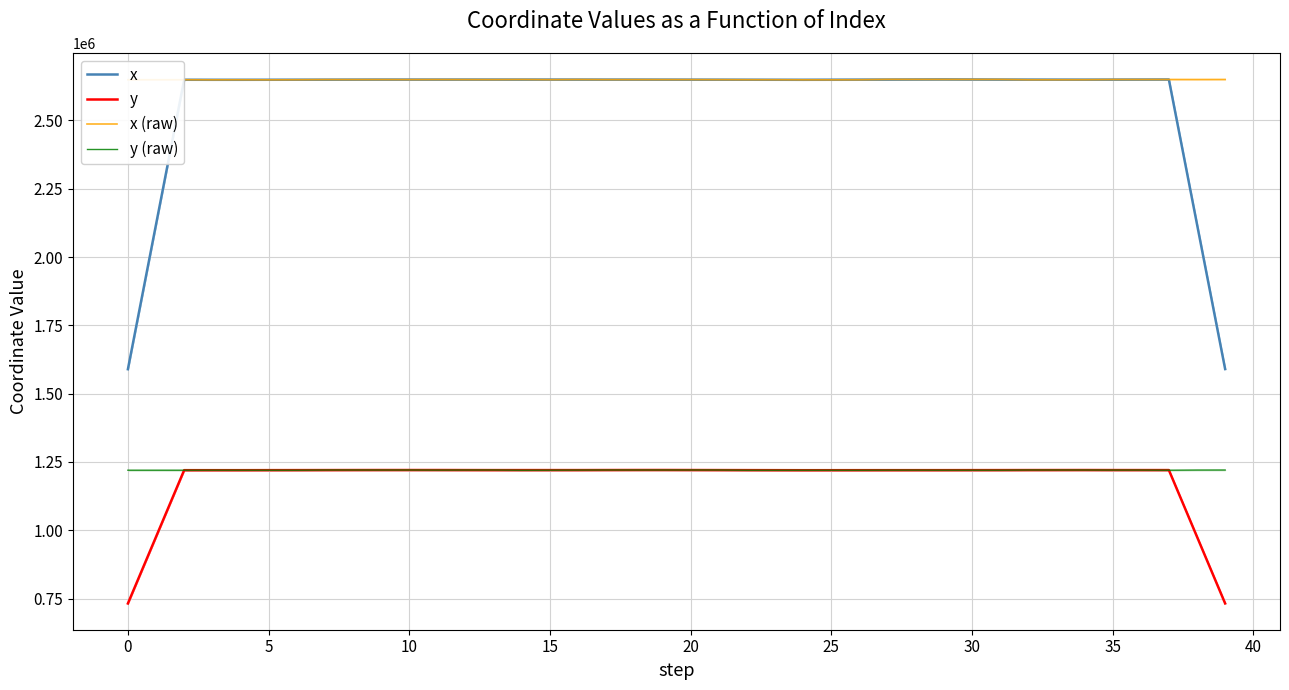

What is the highest value of the y series?

1220405.9